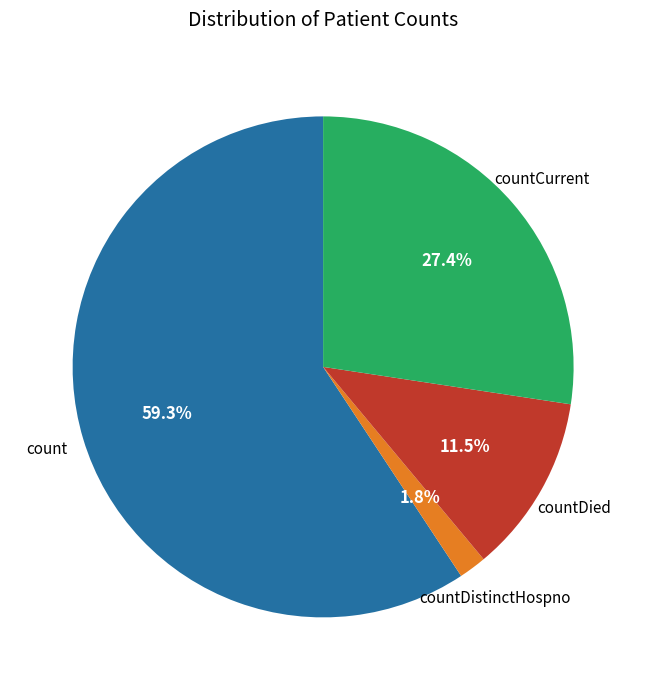

Is there a majority slice in this chart?

Yes